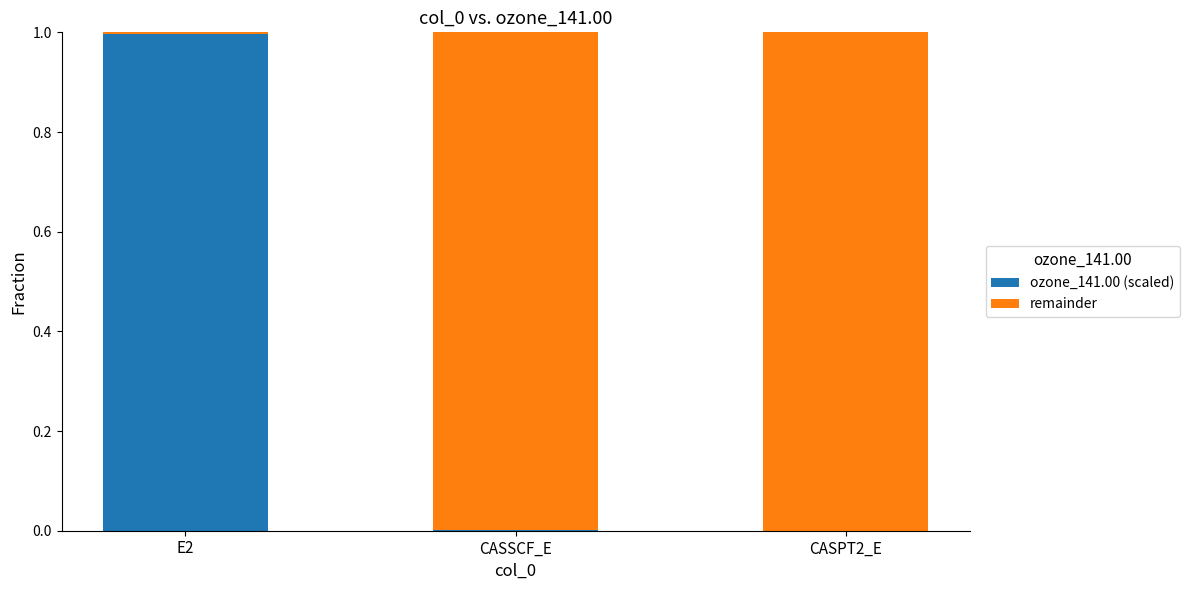

Is it true that ozone_141.00 (scaled) equals 0.0 at CASSCF_E?

True